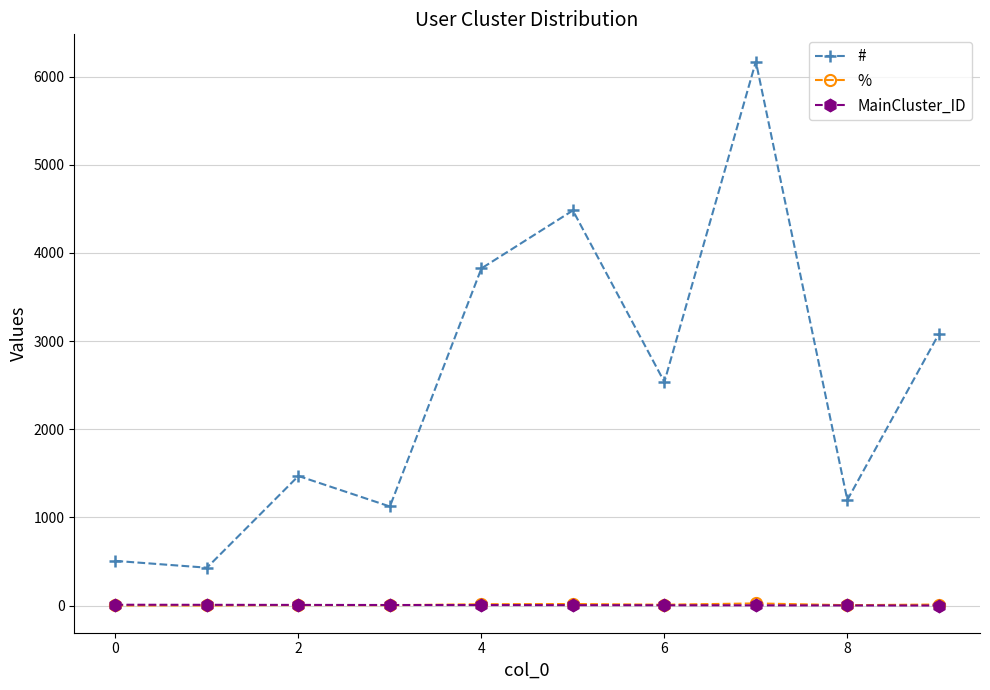

Which series has the widest spread of values?

#